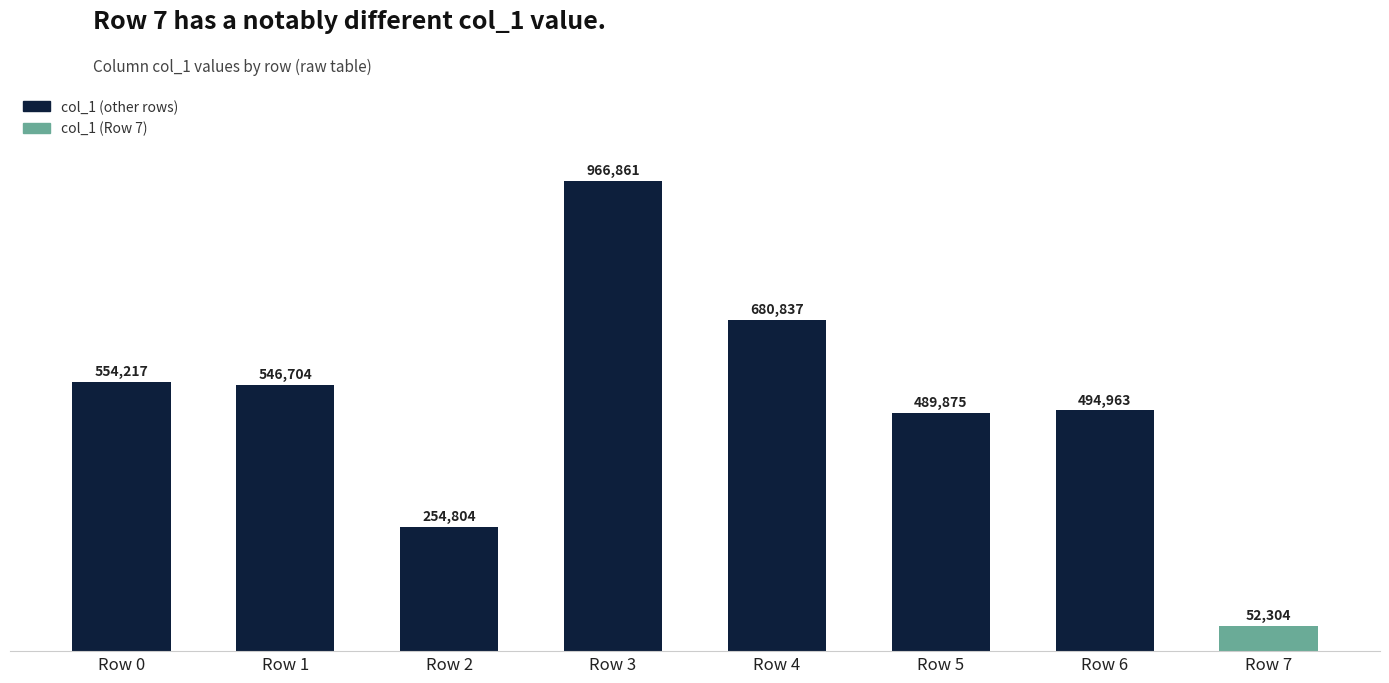

Where is the data nearest to the value 509582?

Row 6